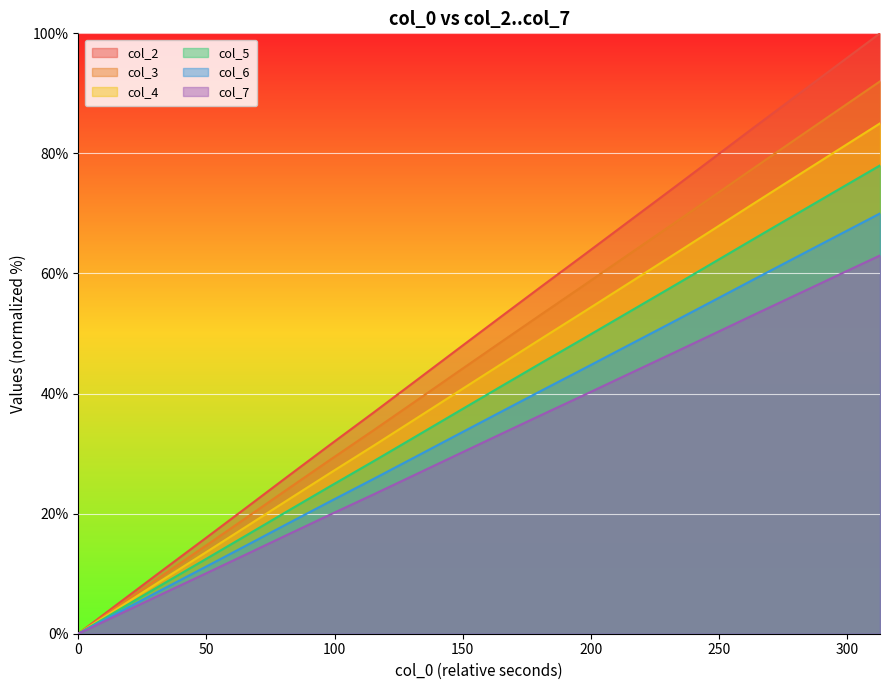

How many lines are shown in the chart?

6